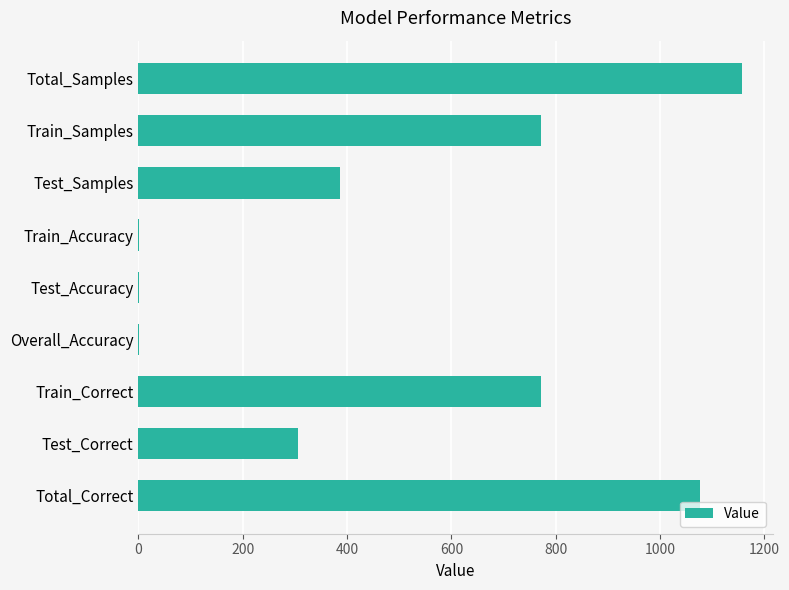

What is the sum of the values at Train_Correct and Test_Correct?

1076.0